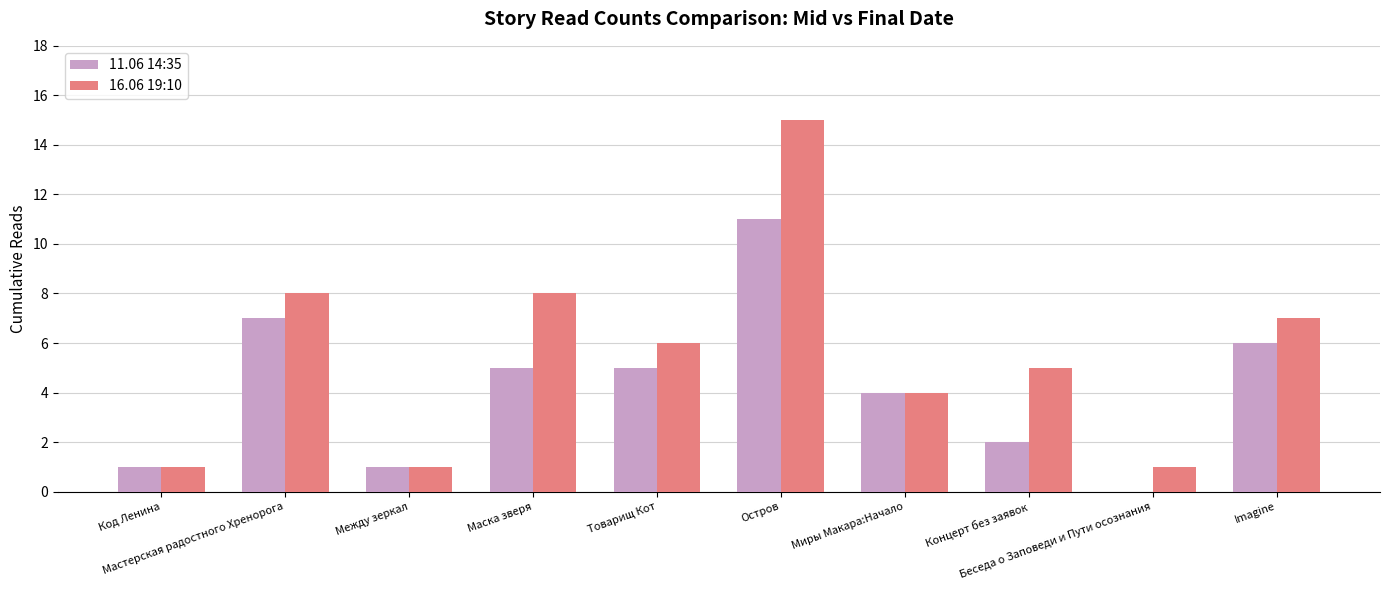

What is the highest value of the 16.06 19:10 series?

15